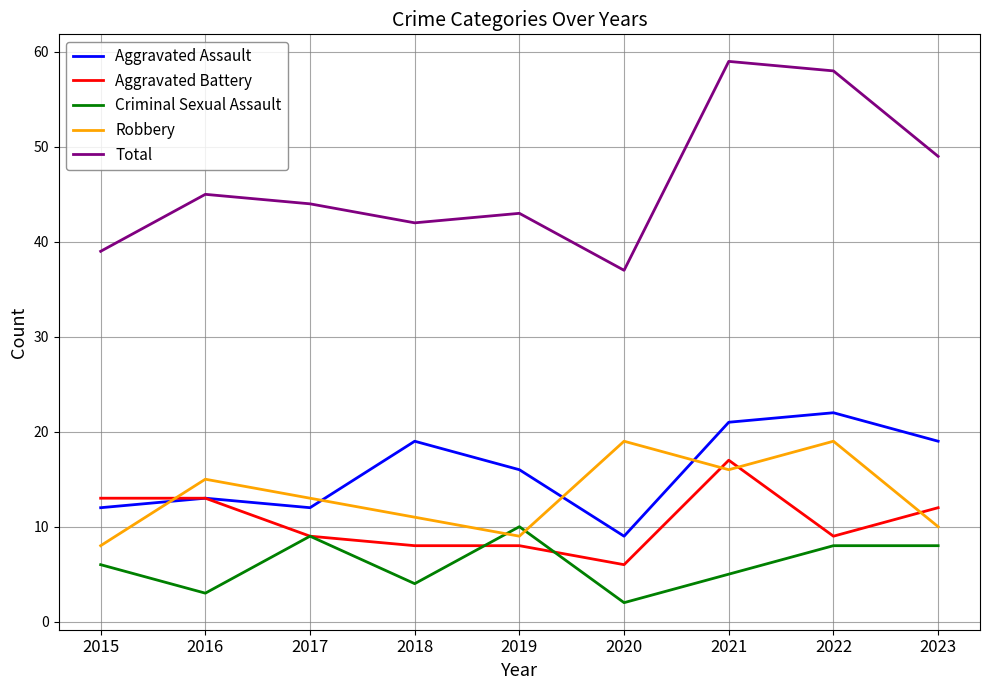

What is the difference between the maximum and minimum values in the Aggravated Assault series?

13